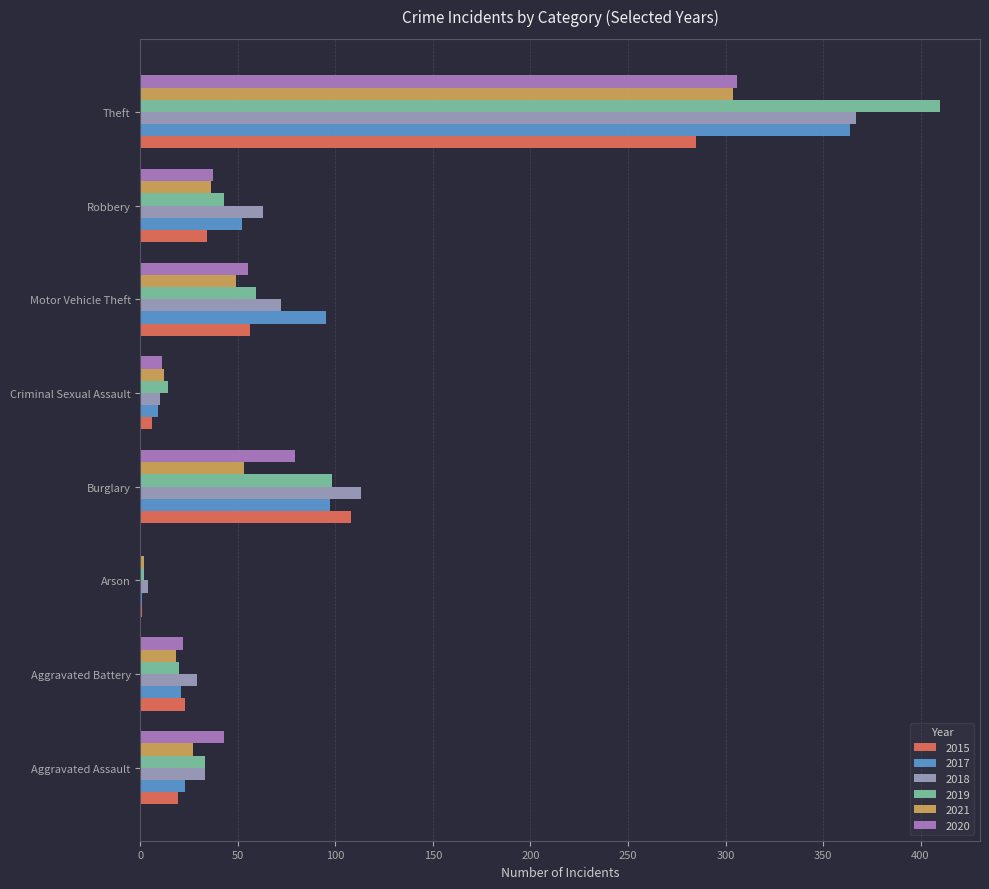

Between Aggravated Assault and Criminal Sexual Assault, which series saw the biggest shift?

2020